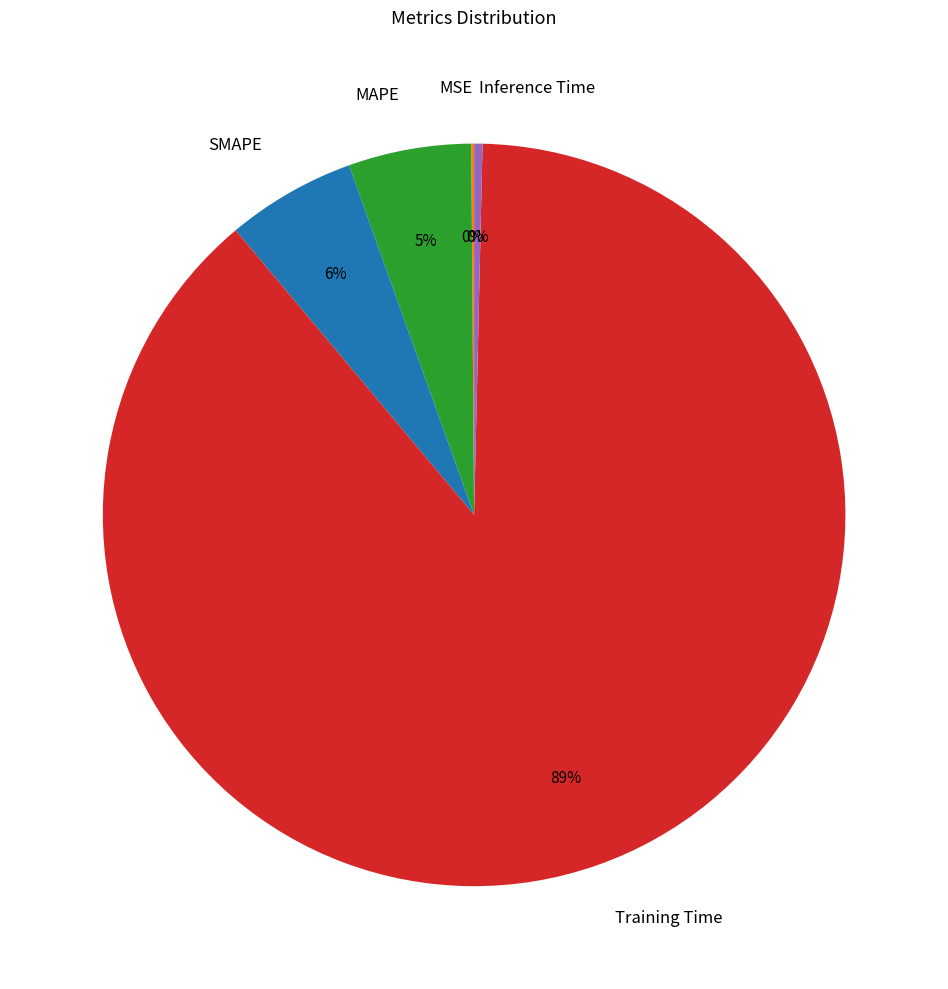

Between Training Time and Inference Time, which is larger?

Training Time